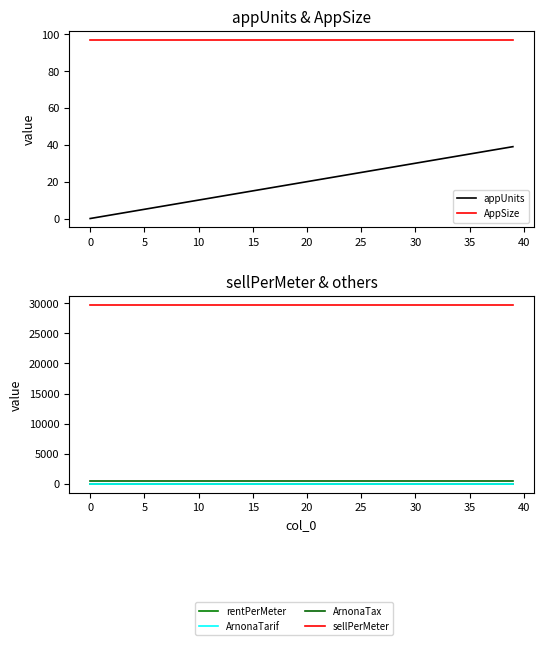

Reading left to right, extract all data points from this chart.

appUnits: 0.0	1.0	2.0	3.0	4.0	5.0	6.0	7.0	8.0	9.0	10.0	11.0	12.0	13.0	14.0	15.0	16.0	17.0	18.0	19.0	20.0	21.0	22.0	23.0	24.0	25.0	26.0	27.0	28.0	29.0	30.0	31.0	32.0	33.0	34.0	35.0	36.0	37.0	38.0	39.0
AppSize: 97.0	97.0	97.0	97.0	97.0	97.0	97.0	97.0	97.0	97.0	97.0	97.0	97.0	97.0	97.0	97.0	97.0	97.0	97.0	97.0	97.0	97.0	97.0	97.0	97.0	97.0	97.0	97.0	97.0	97.0	97.0	97.0	97.0	97.0	97.0	97.0	97.0	97.0	97.0	97.0
rentPerMeter: 71.5	71.5	71.5	71.5	71.5	71.5	71.5	71.5	71.5	71.5	71.5	71.5	71.5	71.5	71.5	71.5	71.5	71.5	71.5	71.5	71.5	71.5	71.5	71.5	71.5	71.5	71.5	71.5	71.5	71.5	71.5	71.5	71.5	71.5	71.5	71.5	71.5	71.5	71.5	71.5
ArnonaTarif: 5.4	5.4	5.4	5.4	5.4	5.4	5.4	5.4	5.4	5.4	5.4	5.4	5.4	5.4	5.4	5.4	5.4	5.4	5.4	5.4	5.4	5.4	5.4	5.4	5.4	5.4	5.4	5.4	5.4	5.4	5.4	5.4	5.4	5.4	5.4	5.4	5.4	5.4	5.4	5.4
ArnonaTax: 527.3	527.3	527.3	527.3	527.3	527.3	527.3	527.3	527.3	527.3	527.3	527.3	527.3	527.3	527.3	527.3	527.3	527.3	527.3	527.3	527.3	527.3	527.3	527.3	527.3	527.3	527.3	527.3	527.3	527.3	527.3	527.3	527.3	527.3	527.3	527.3	527.3	527.3	527.3	527.3
sellPerMeter: 29674.1	29674.1	29674.1	29674.1	29674.1	29674.1	29674.1	29674.1	29674.1	29674.1	29674.1	29674.1	29674.1	29674.1	29674.1	29674.1	29674.1	29674.1	29674.1	29674.1	29674.1	29674.1	29674.1	29674.1	29674.1	29674.1	29674.1	29674.1	29674.1	29674.1	29674.1	29674.1	29674.1	29674.1	29674.1	29674.1	29674.1	29674.1	29674.1	29674.1